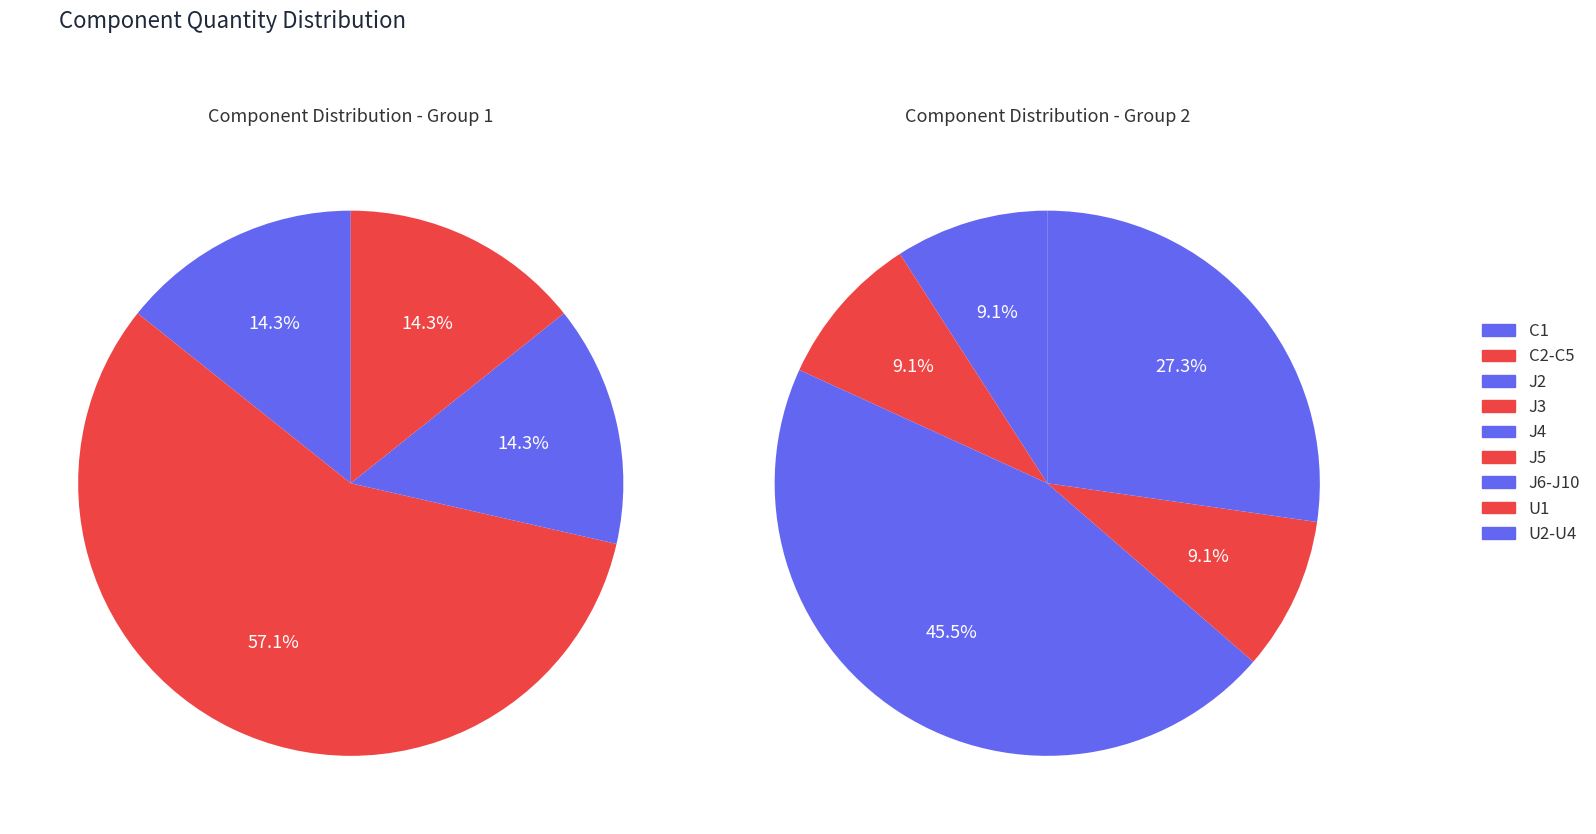

What percentage is the J6-J10 slice, to the nearest percent?

28%